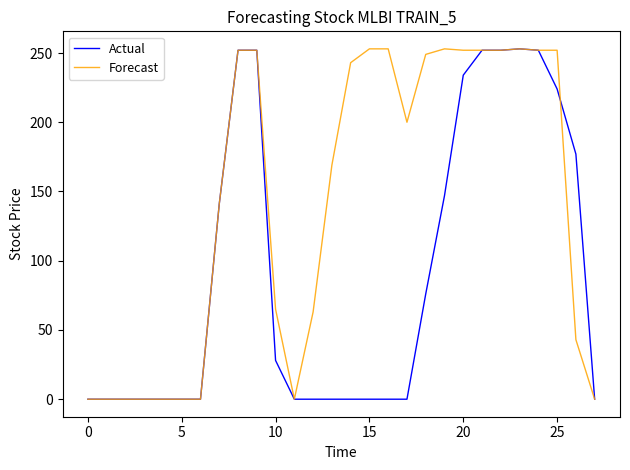

Rank the series by their average value, from highest to lowest.

Forecast, Actual